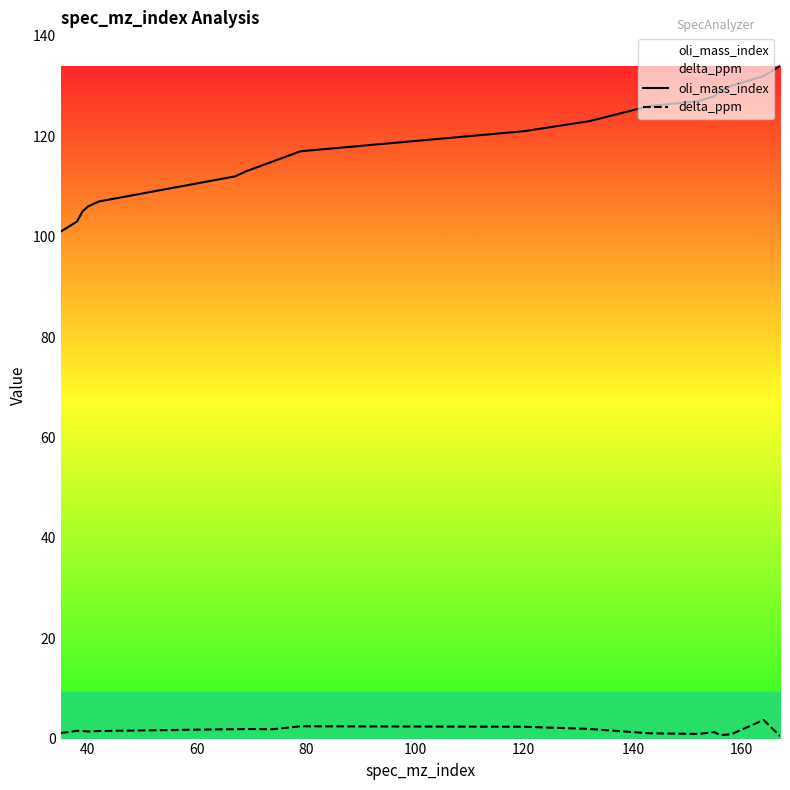

Rank the series by their maximum value, from highest to lowest.

oli_mass_index, delta_ppm